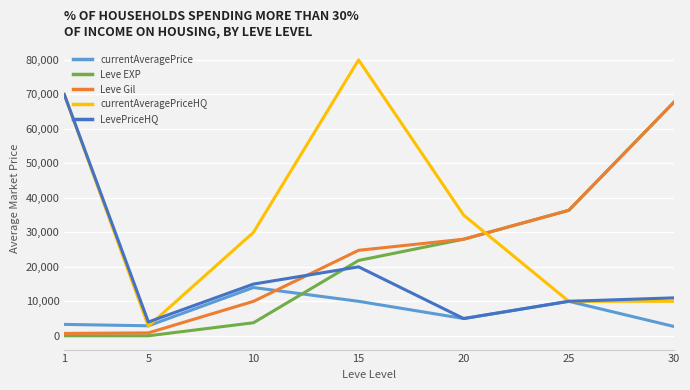

What is the difference between the highest and lowest values at 30?

65021.7